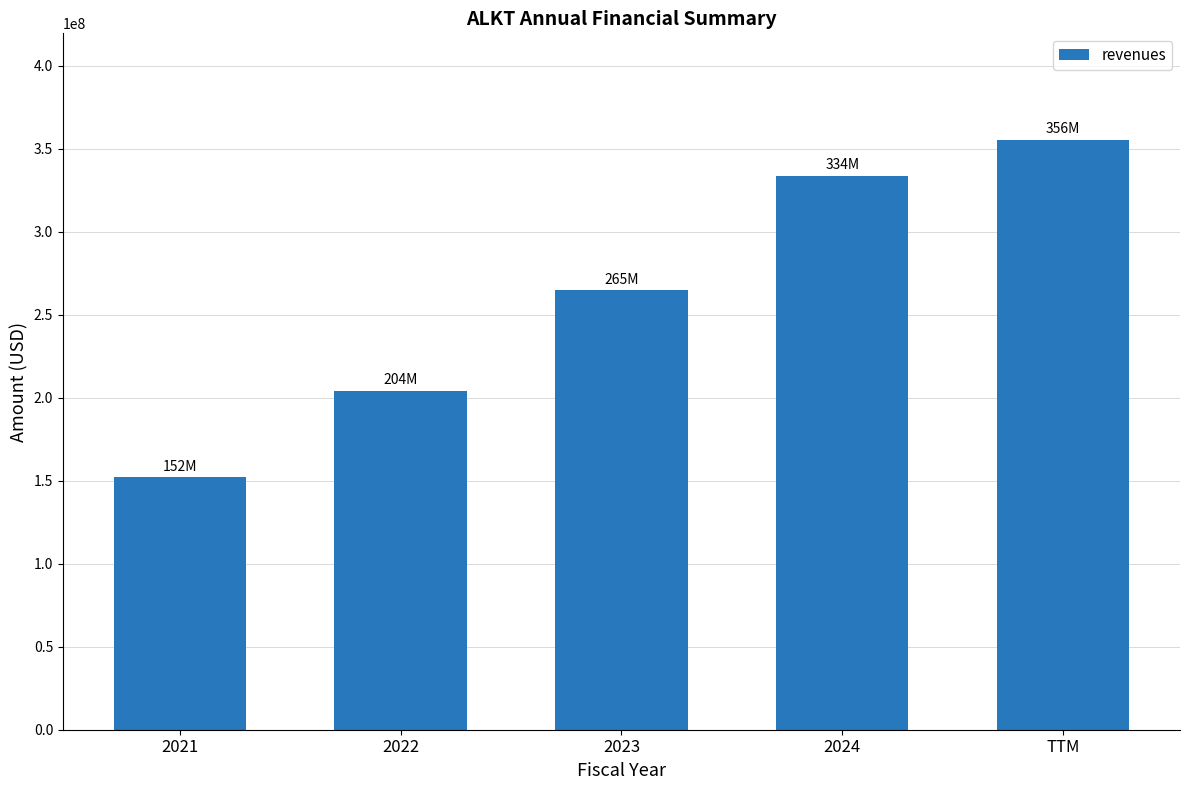

What is the change in value from 2021 to TTM?

+203398000